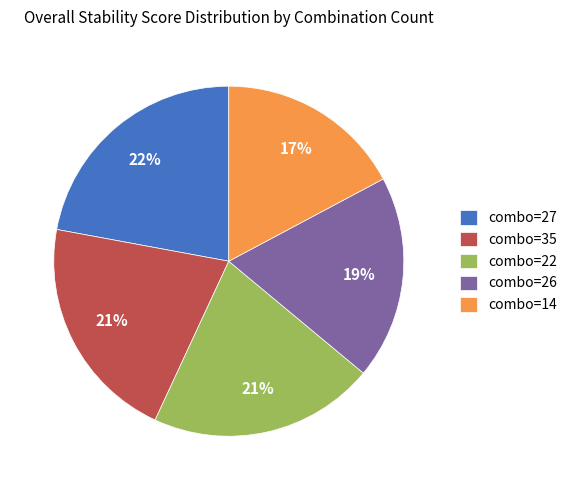

Is there a majority slice in this chart?

No